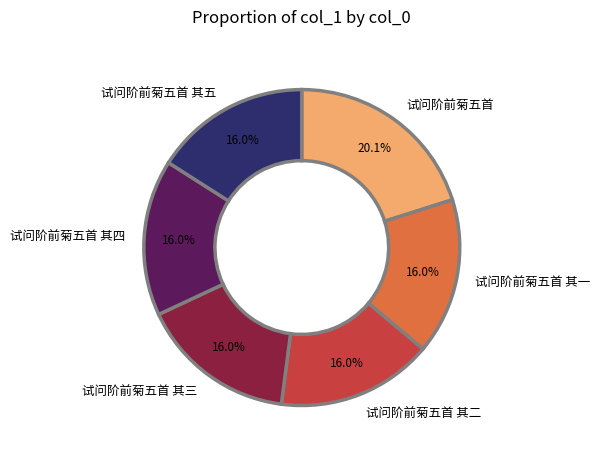

Is there any slice that represents more than half of the pie?

No